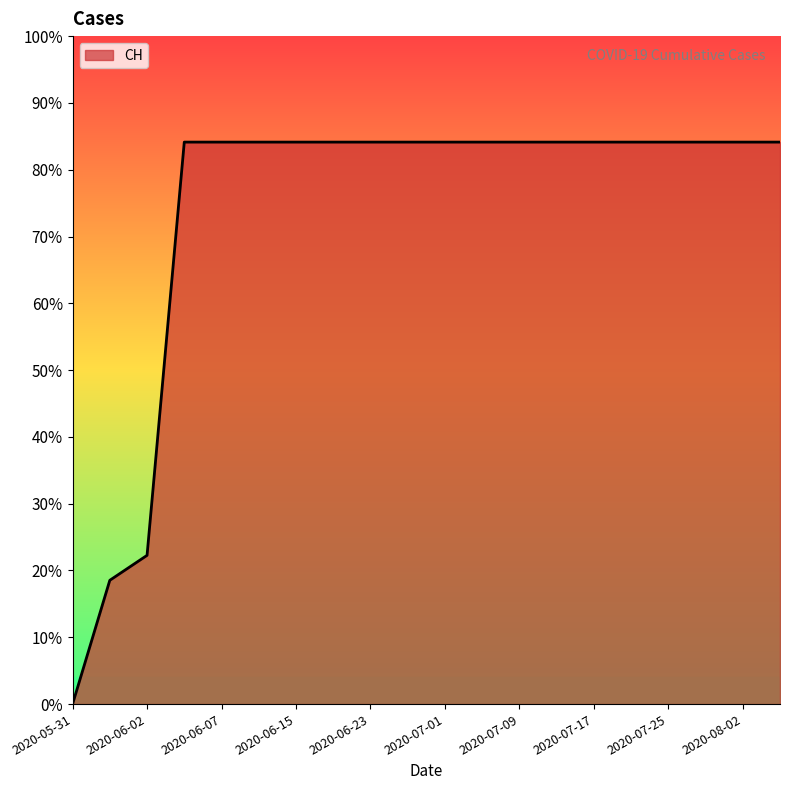

Does the chart have visible grid lines?

No